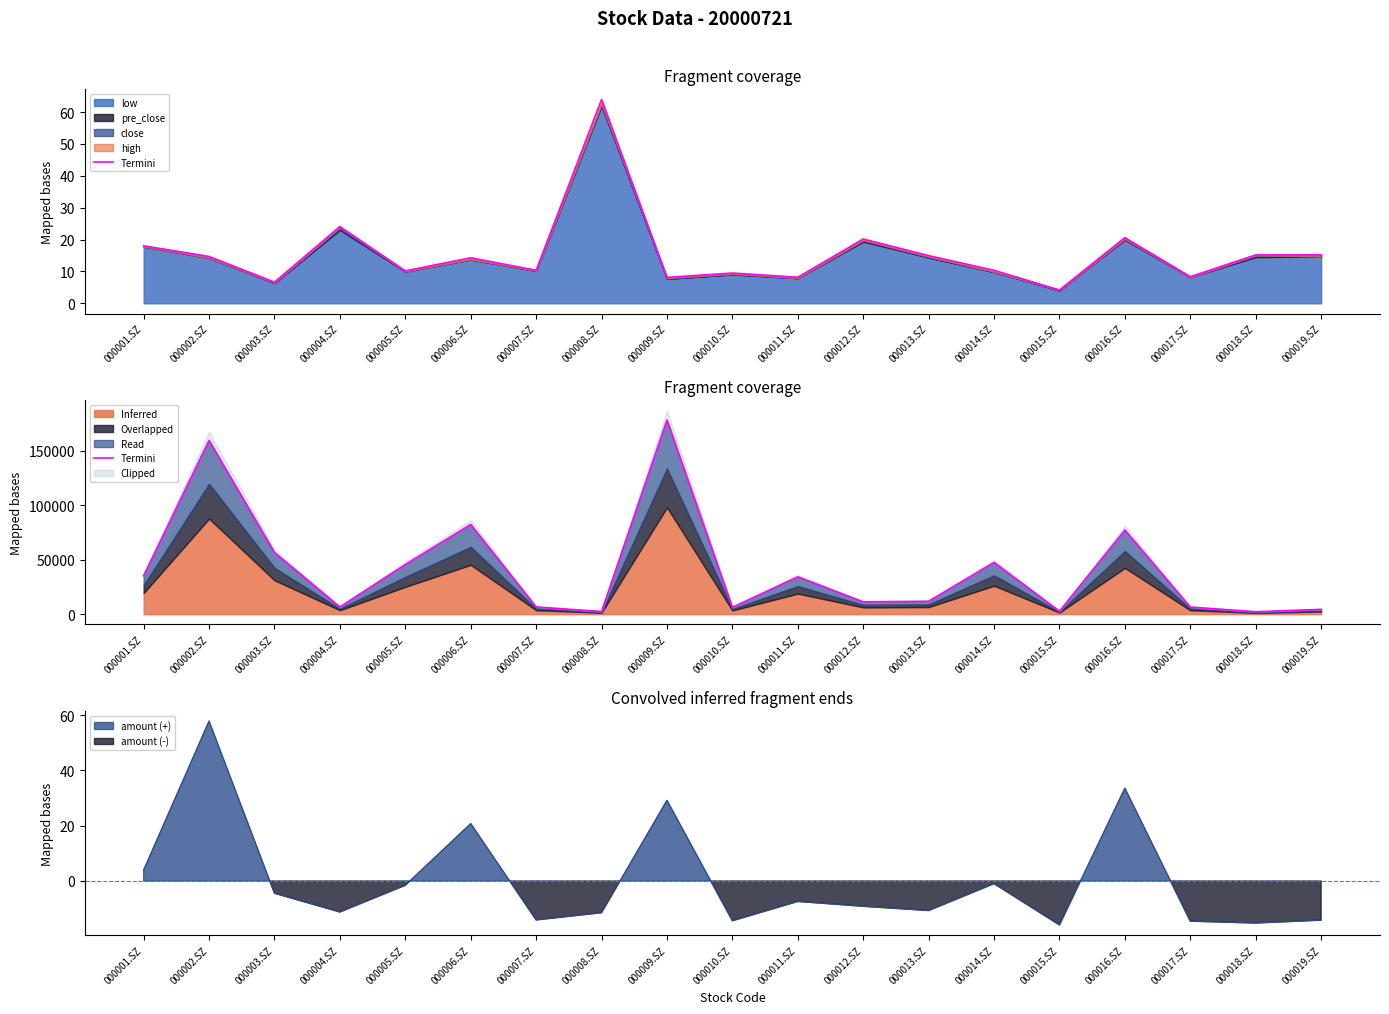

Which has a higher value, 000005.SZ or 000008.SZ?

000005.SZ